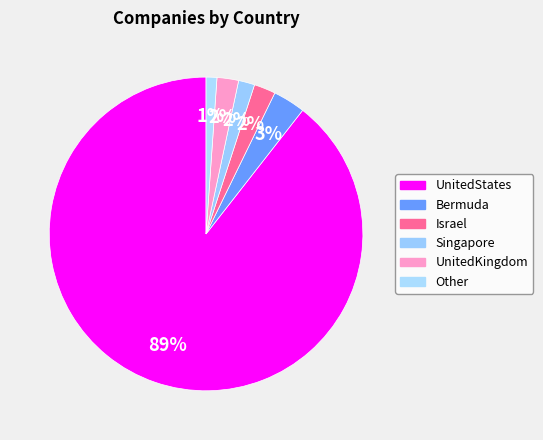

Count the number of slices in the pie.

6